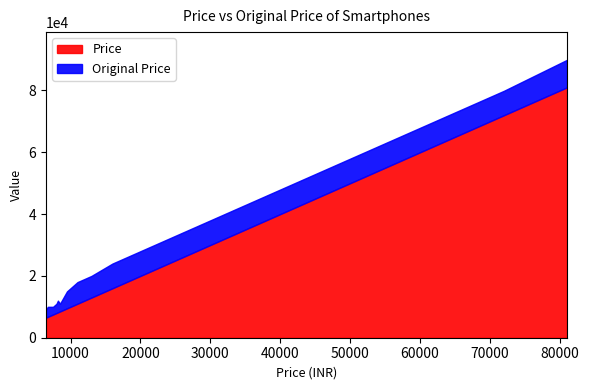

Does the chart display data point markers on the line(s)?

No